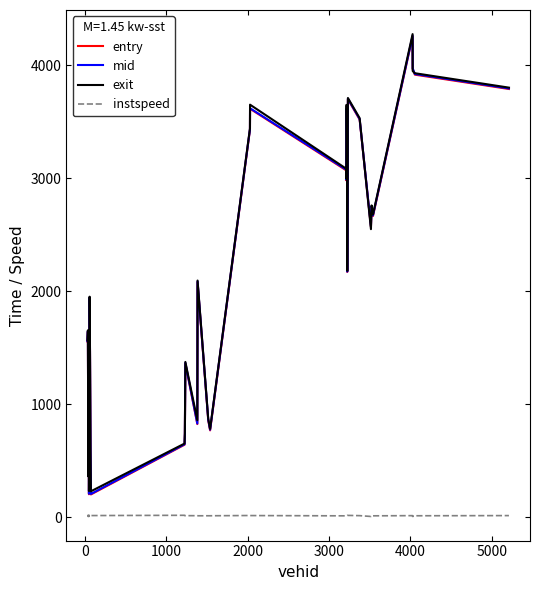

How many lines are shown in the chart?

4